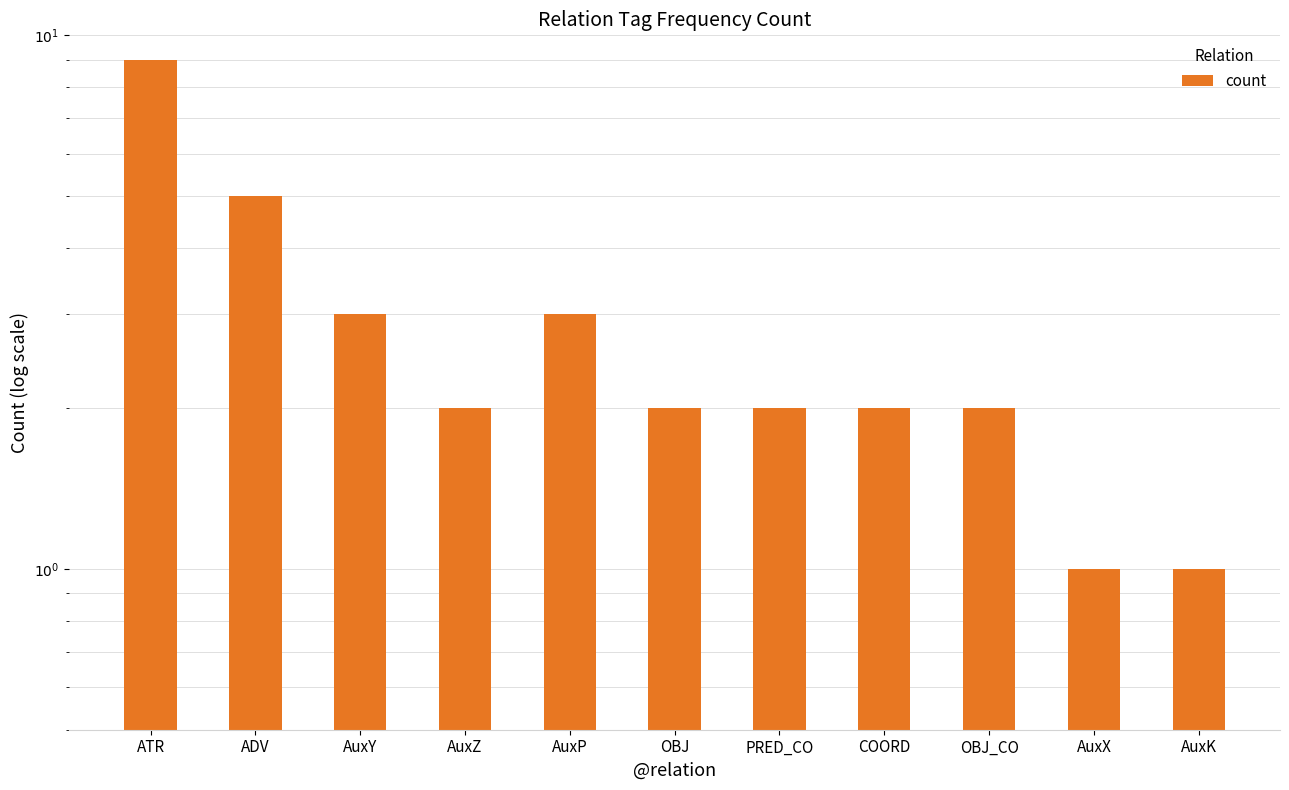

At which label does the data first exceed 2?

ATR